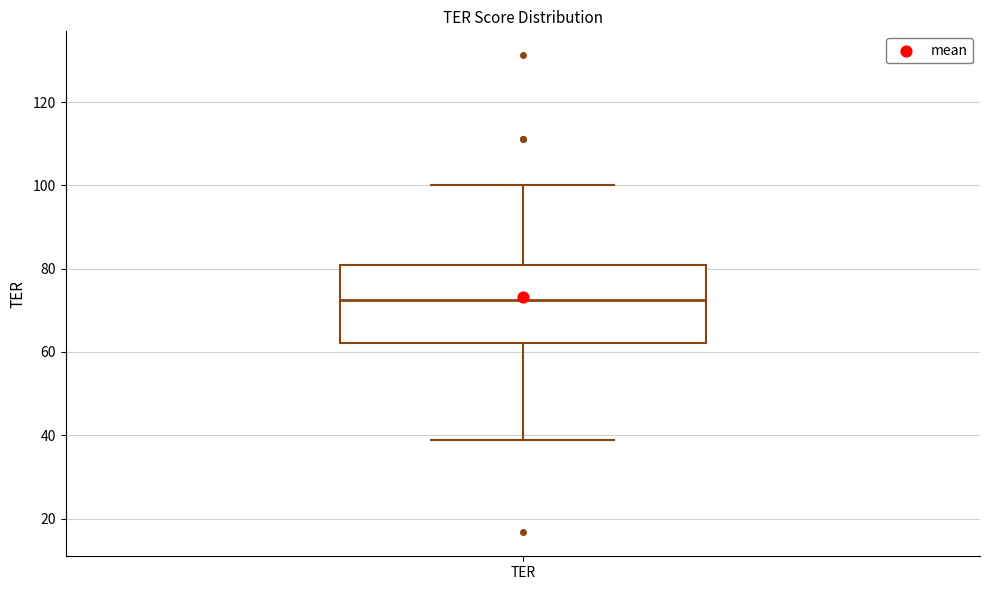

Where does the upper whisker of the box for TER end on the y-axis? The values are not printed on the chart, so give them approximately, as read against the axis.

100